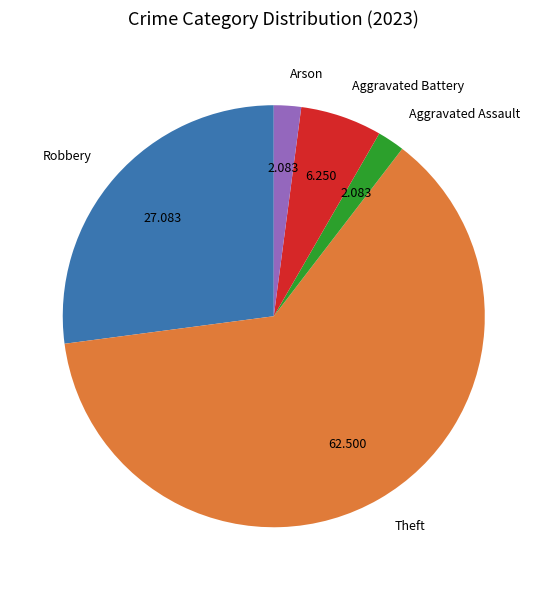

Which has a higher value, Robbery or Arson?

Robbery